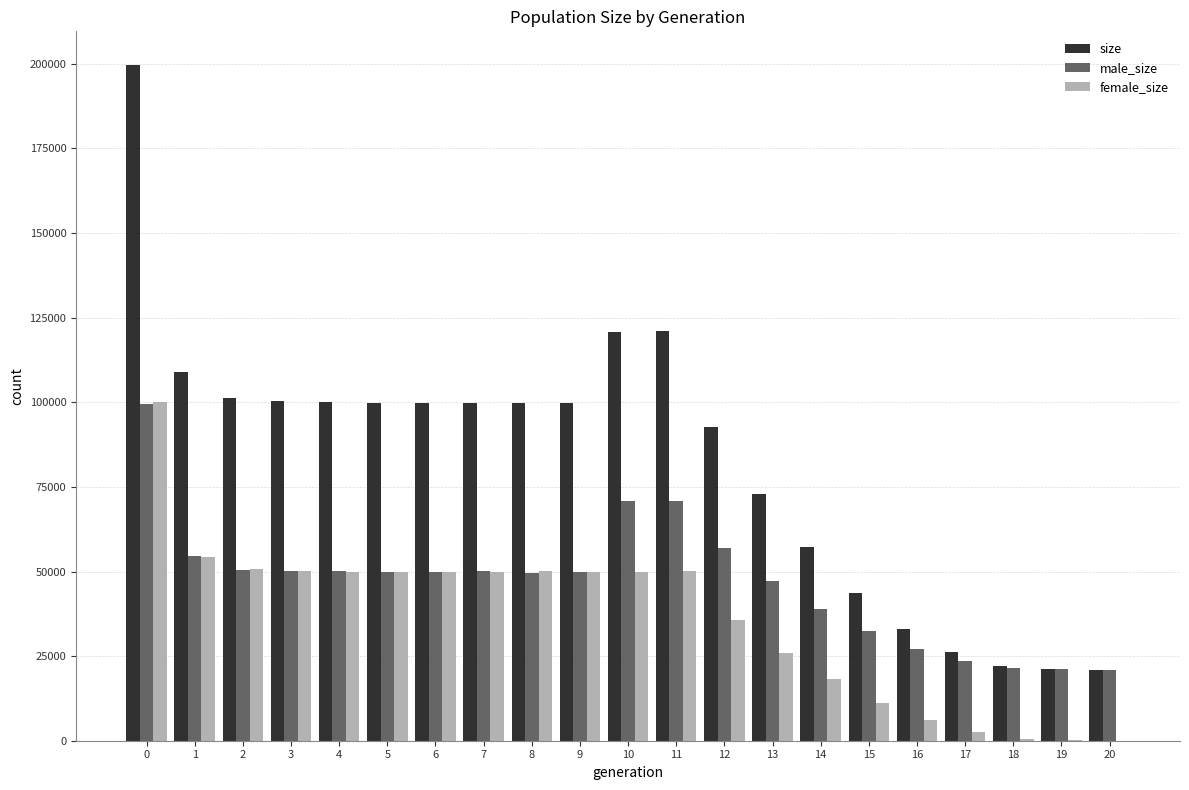

The value of female_size at 10 is 66330. True or false?

False